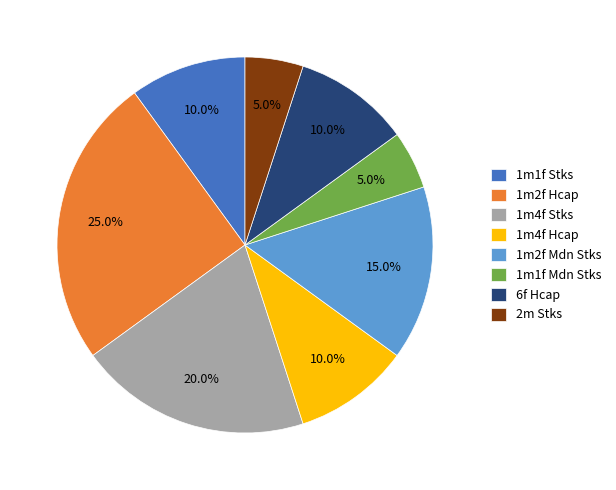

To the nearest percent, what is the average slice percentage?

12%